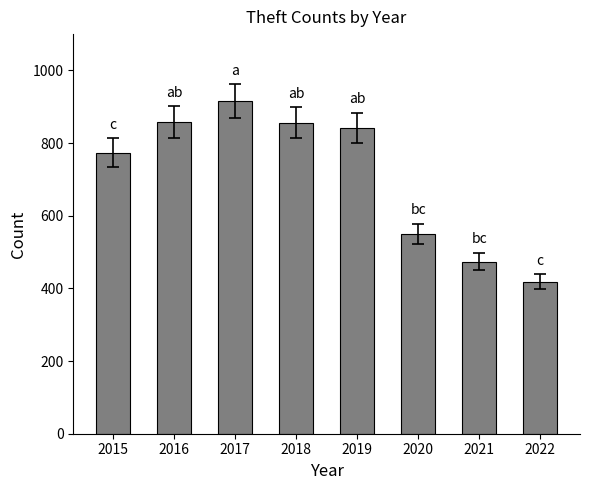

Is it true that the value at 2016 is 1177?

False